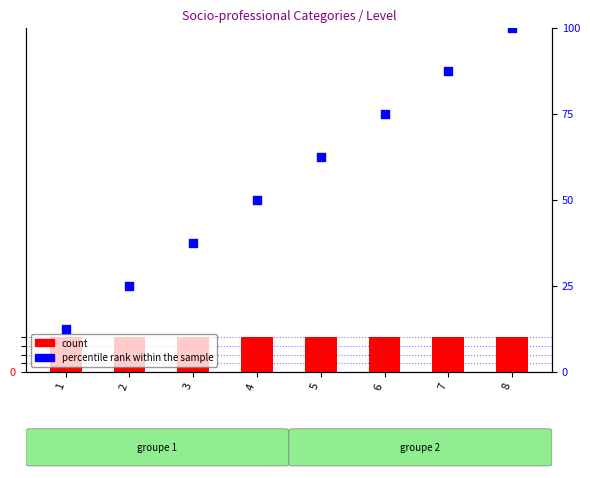

Which series has the largest Y range (max minus min)?

percentile rank within the sample